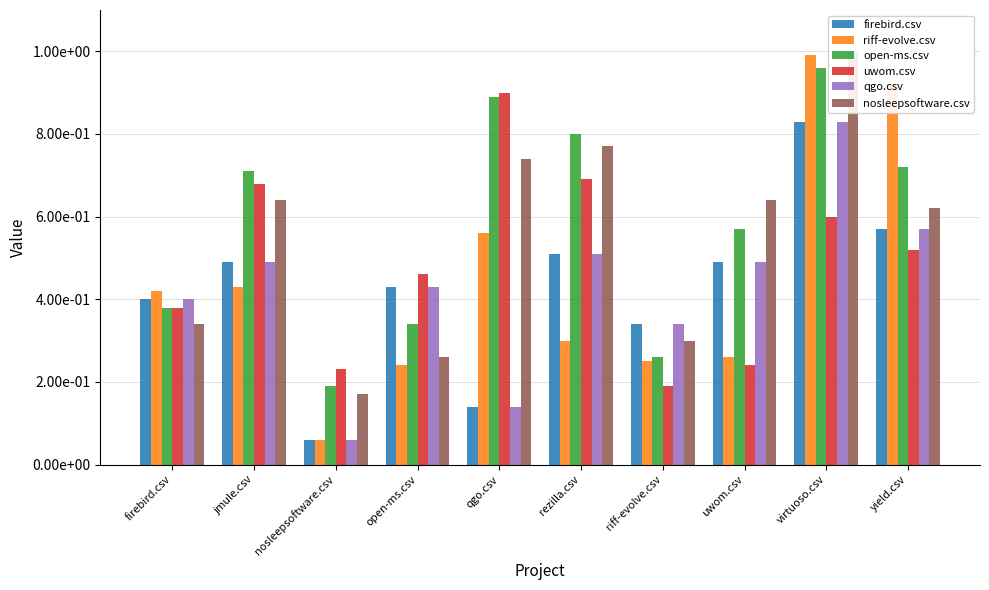

What is the label of the 9th bar from the left?

virtuoso.csv